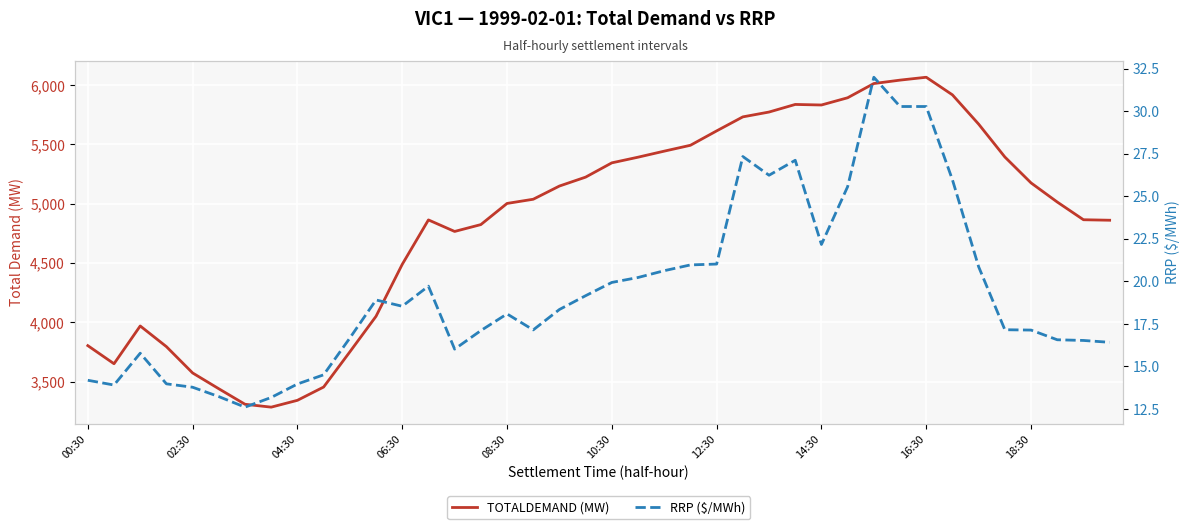

Between 23 and 34, which is larger?

34